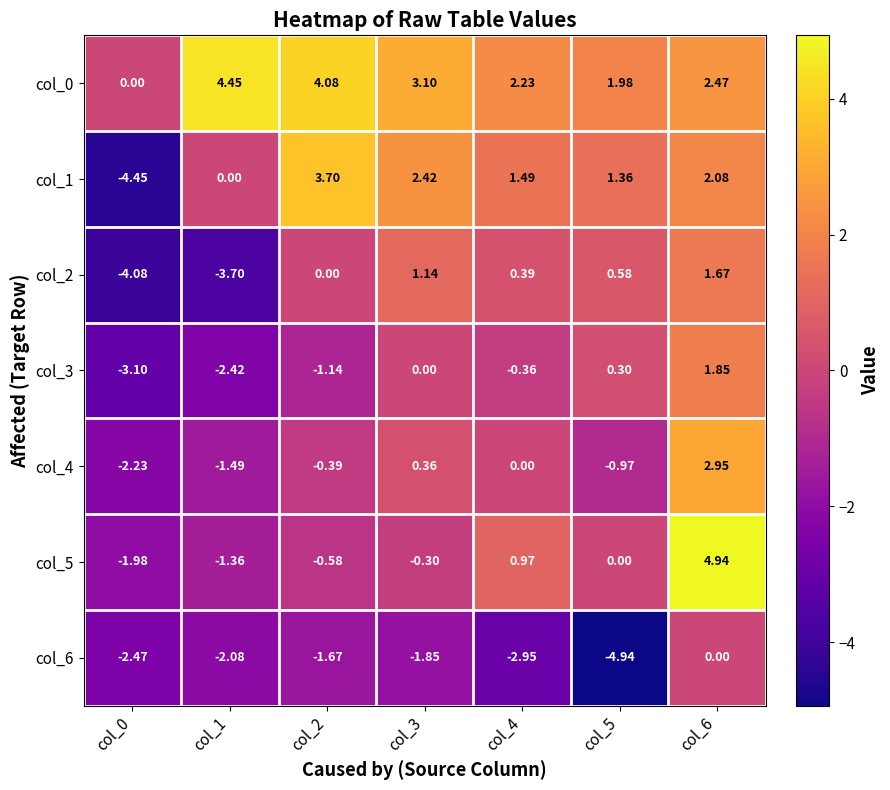

How many distinct data groups are displayed?

7